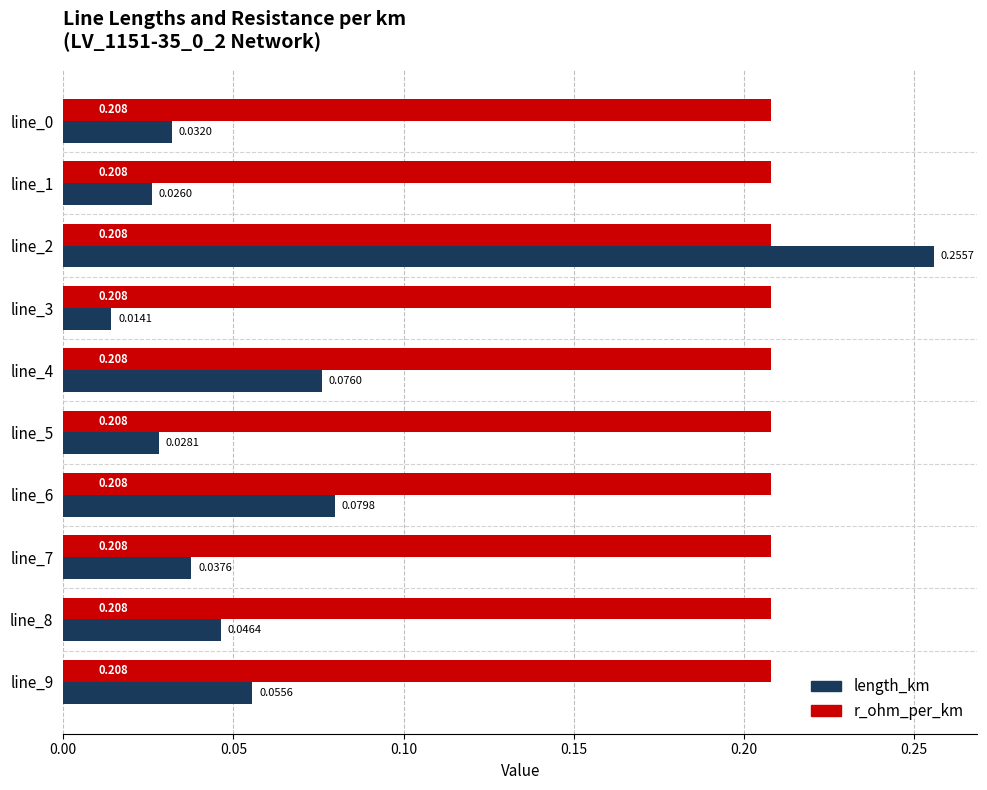

Is the value of length_km at line_7 greater than the value of r_ohm_per_km at line_0?

No